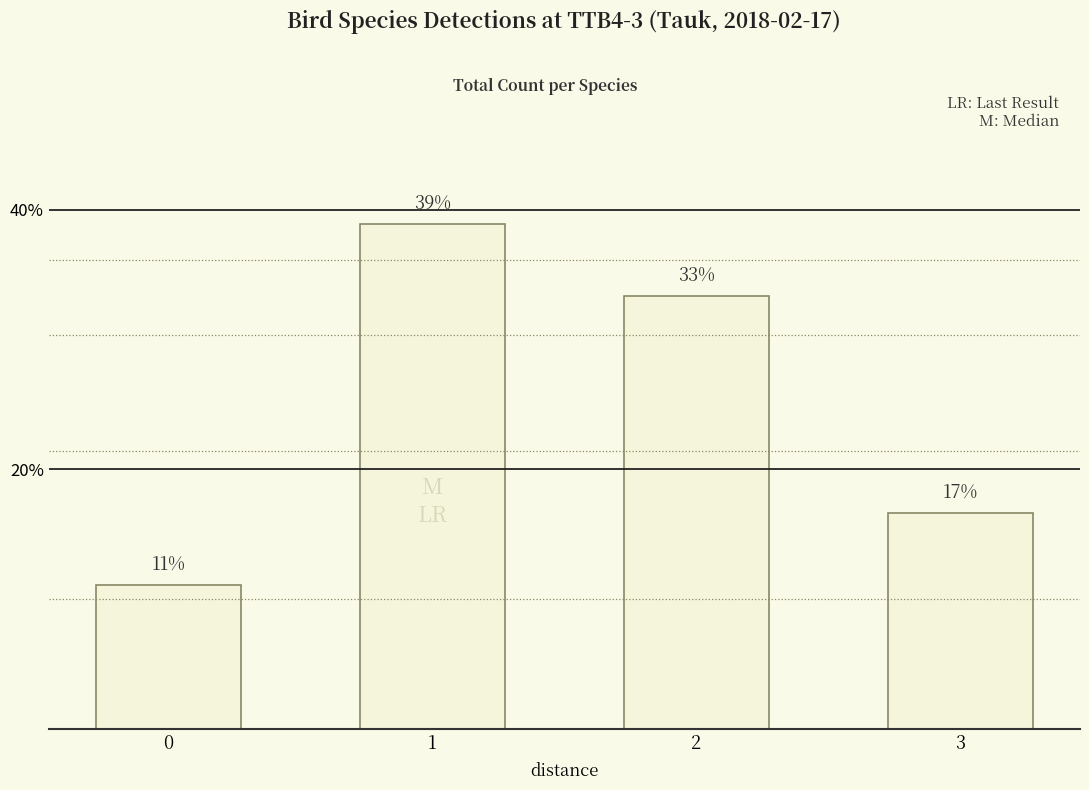

True or false: the data shows 0.3 at 2.

True